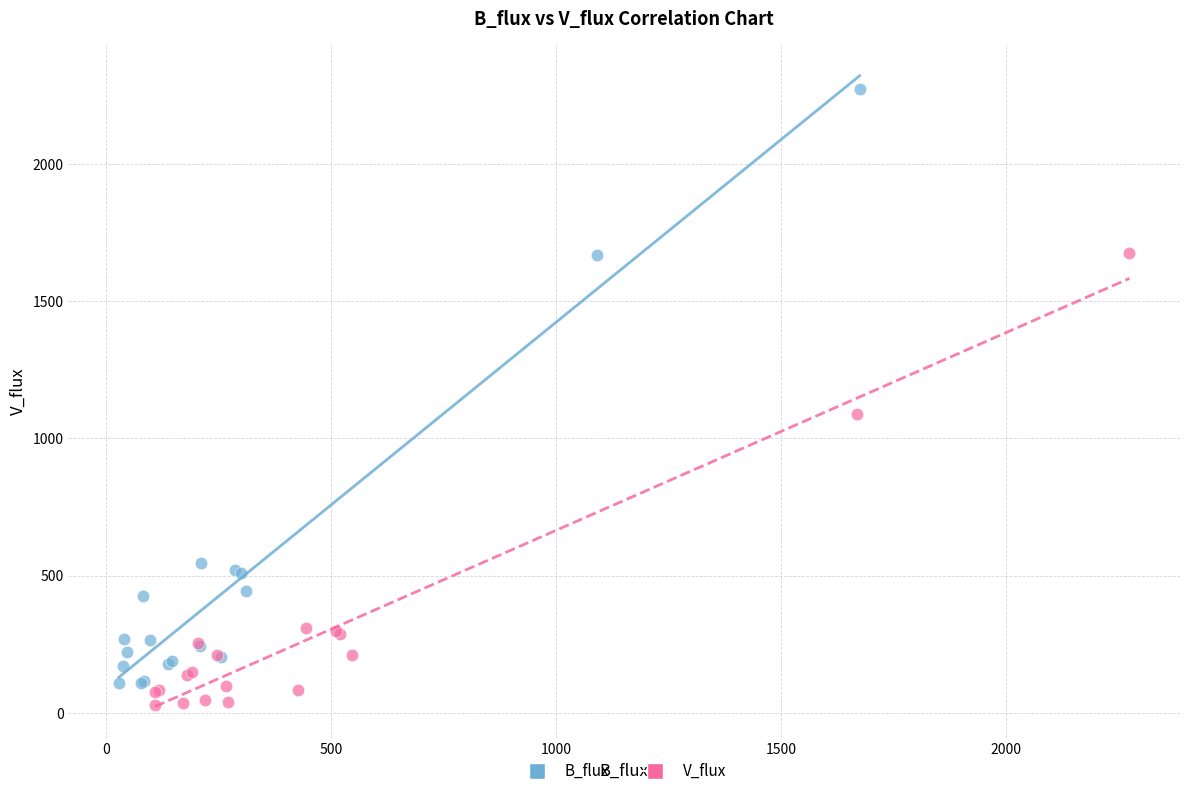

Which series contains the highest Y value?

B_flux